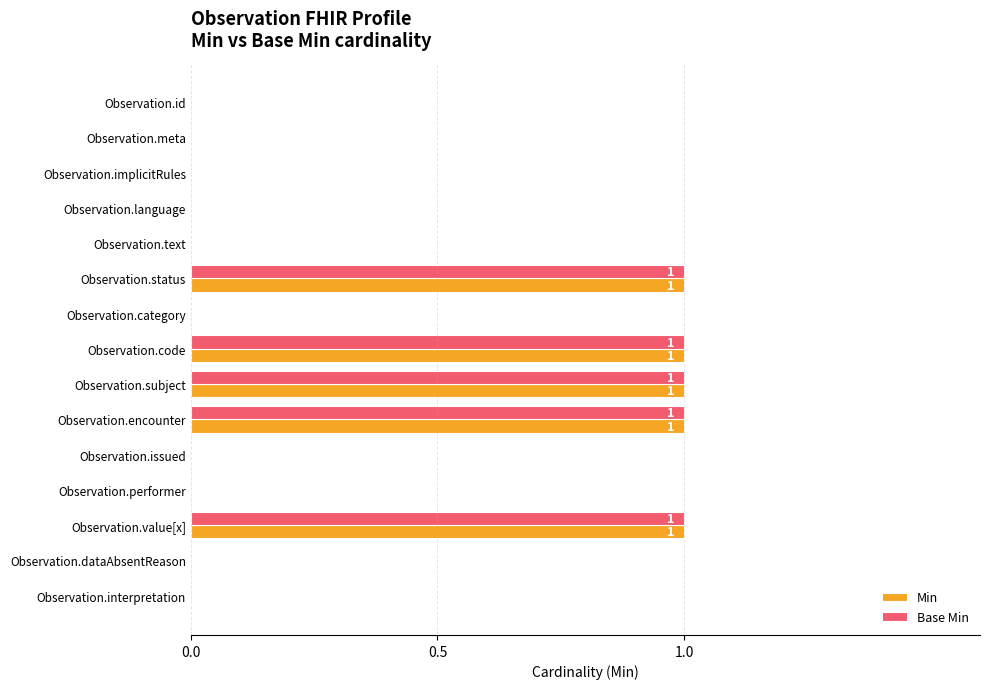

The Base Min series shows 1 at Observation.subject. True or false?

True